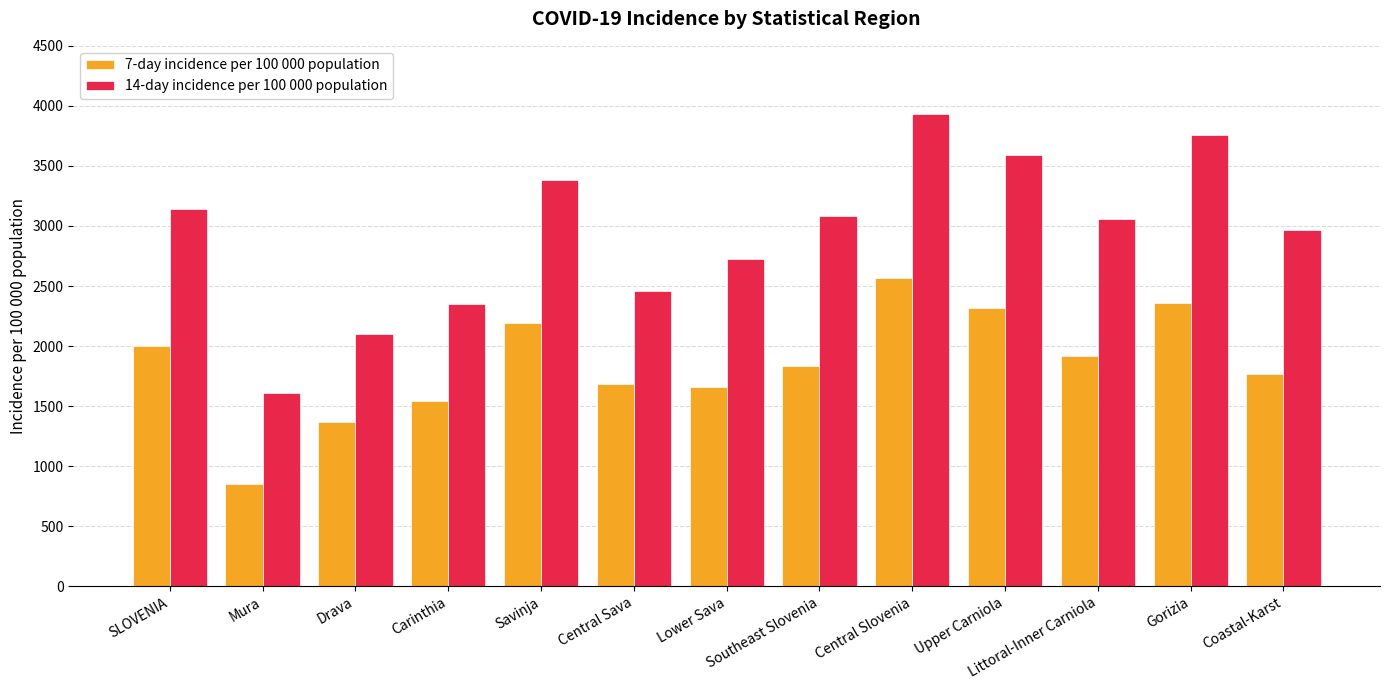

Which series has the widest spread of values?

14-day incidence per 100 000 population